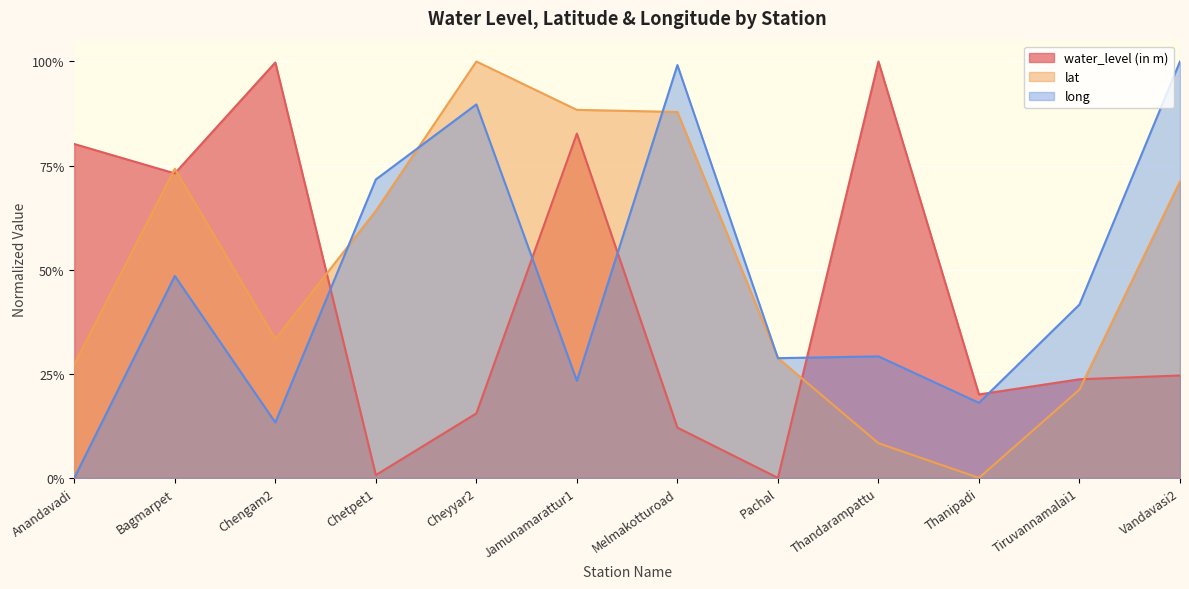

True or false: long has more than 1 interior local peaks.

True